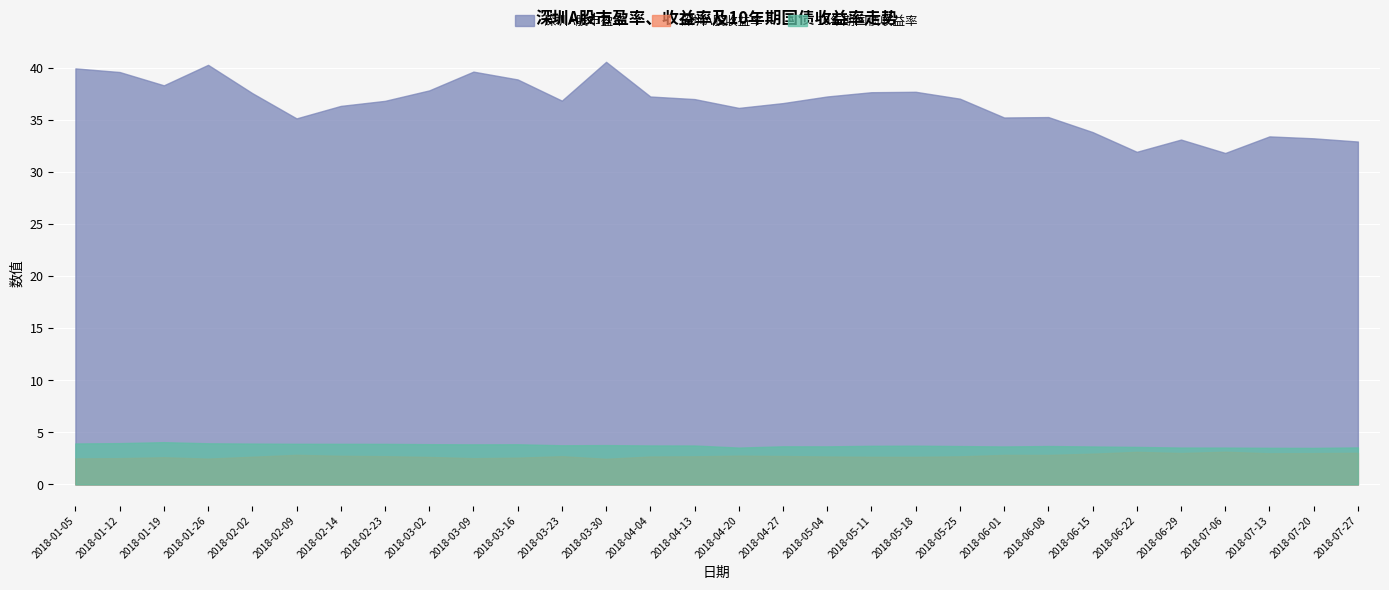

Rank the series by their maximum value, from lowest to highest.

深圳A股收益率, 10年期国债收益率, 深圳A股市盈率